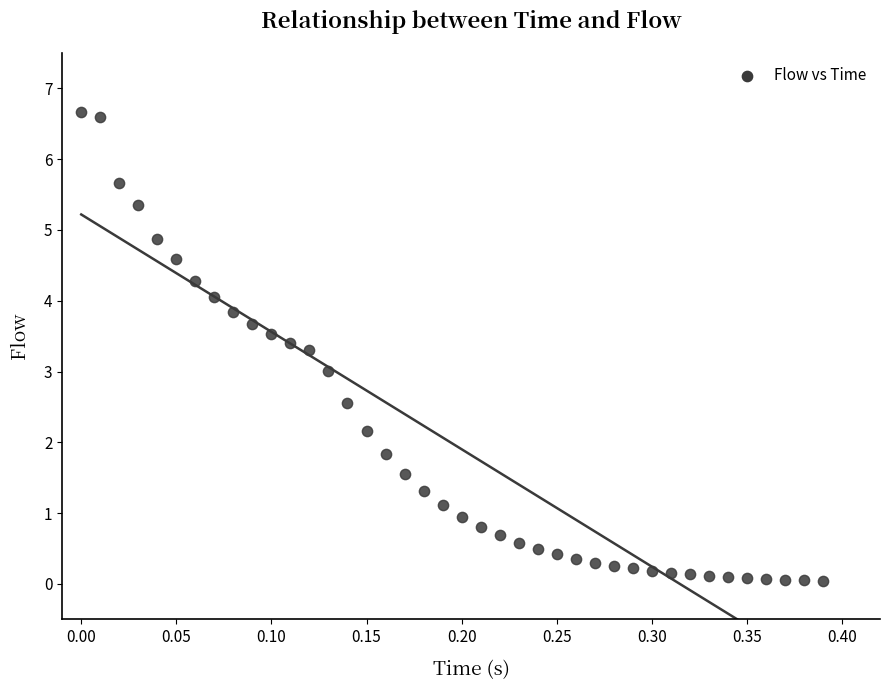

What is the range of X values (max minus min)?

0.4